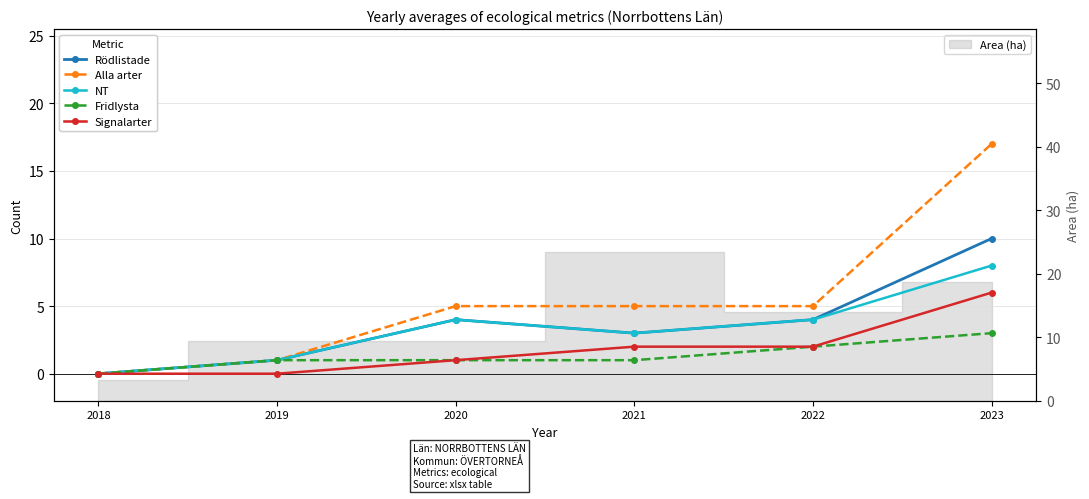

Reading right to left, what are all the values shown in this chart?

Rödlistade: 2023=10	2022=4	2021=3	2020=4	2019=1	2018=0
Alla arter: 2023=17	2022=5	2021=5	2020=5	2019=1	2018=0
NT: 2023=8	2022=4	2021=3	2020=4	2019=1	2018=0
Fridlysta: 2023=3	2022=2	2021=1	2020=1	2019=1	2018=0
Signalarter: 2023=6	2022=2	2021=2	2020=1	2019=0	2018=0